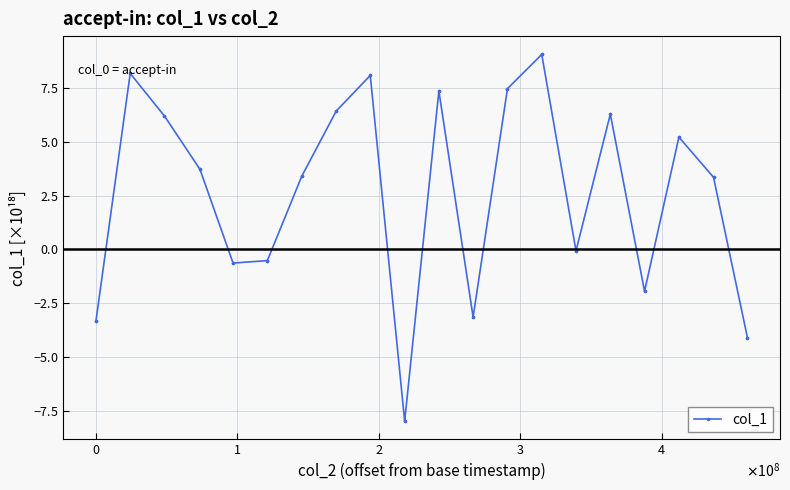

What is the difference between the maximum and minimum values?

17.0